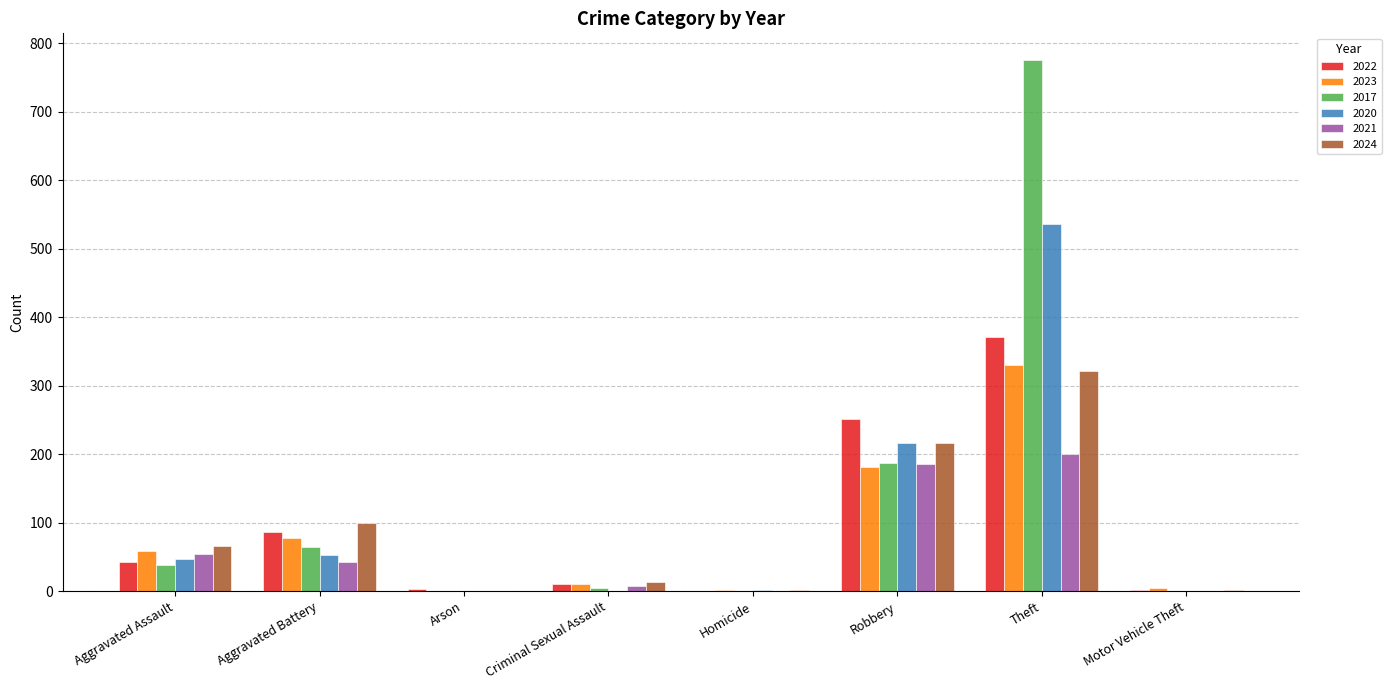

What is the sum of all 2022 values?

768